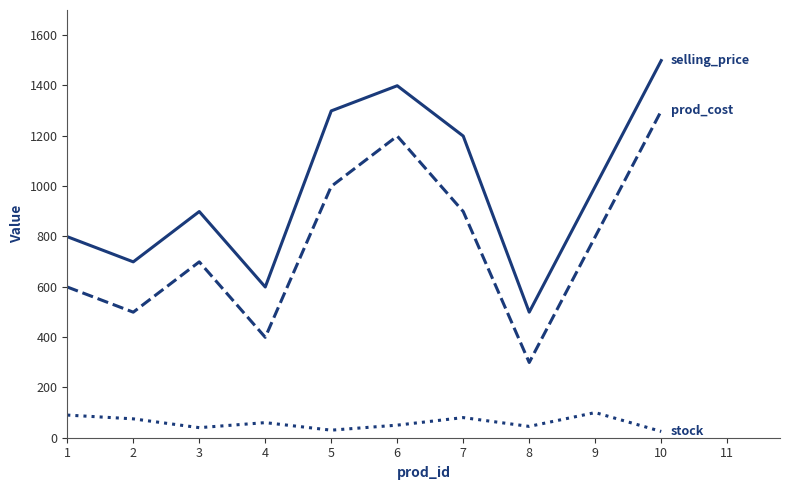

What is the spread (max minus min) of values at 3?

859